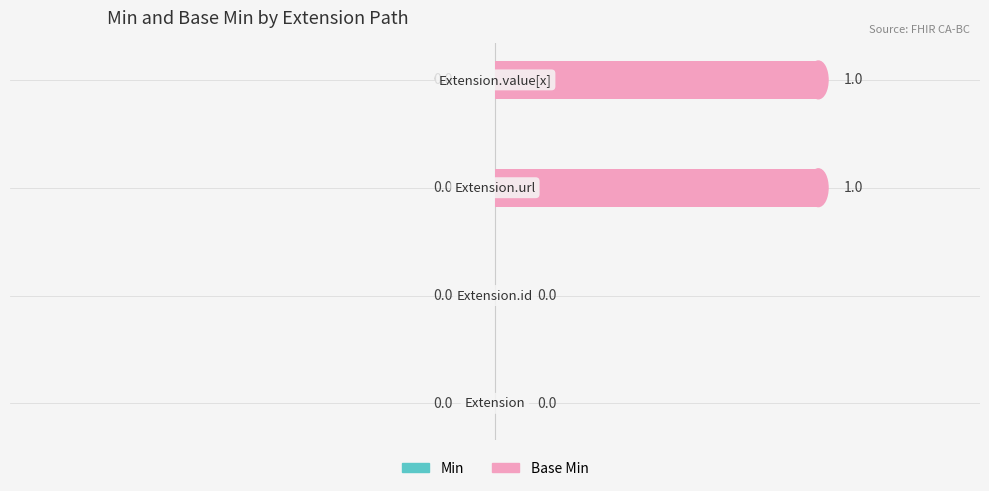

Are the bars horizontal?

Yes